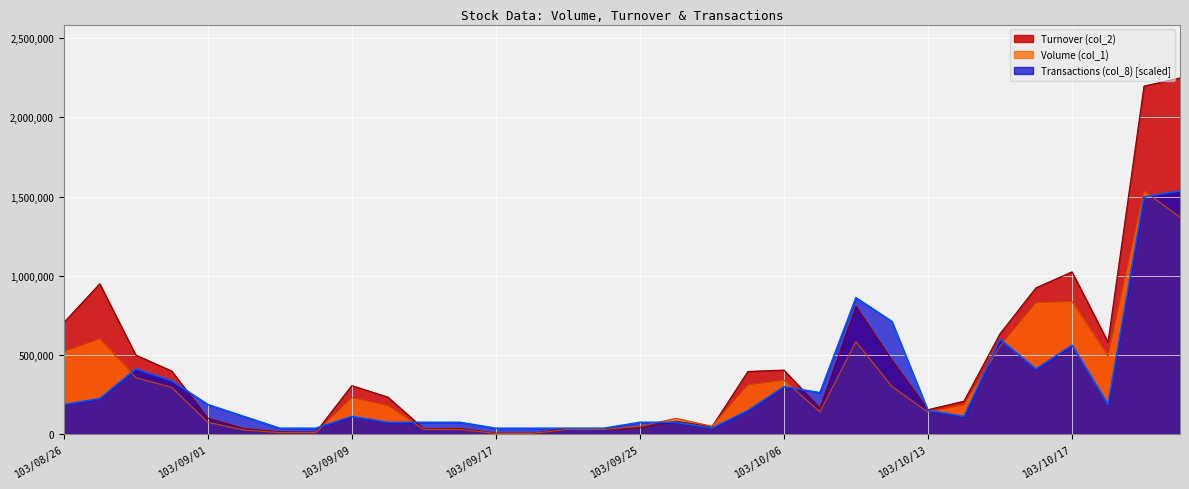

How many data points in Turnover (col_2) are less than 233900?

16